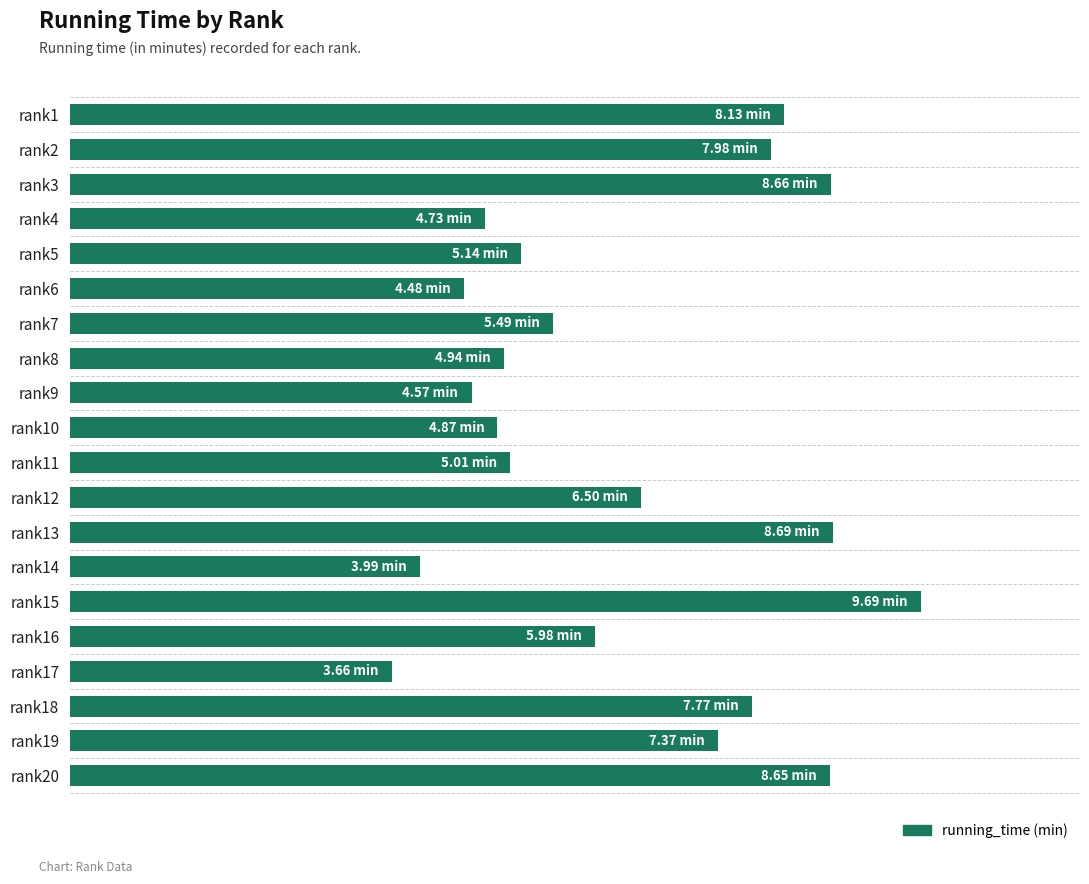

What is the difference between the maximum and second lowest values?

5.7